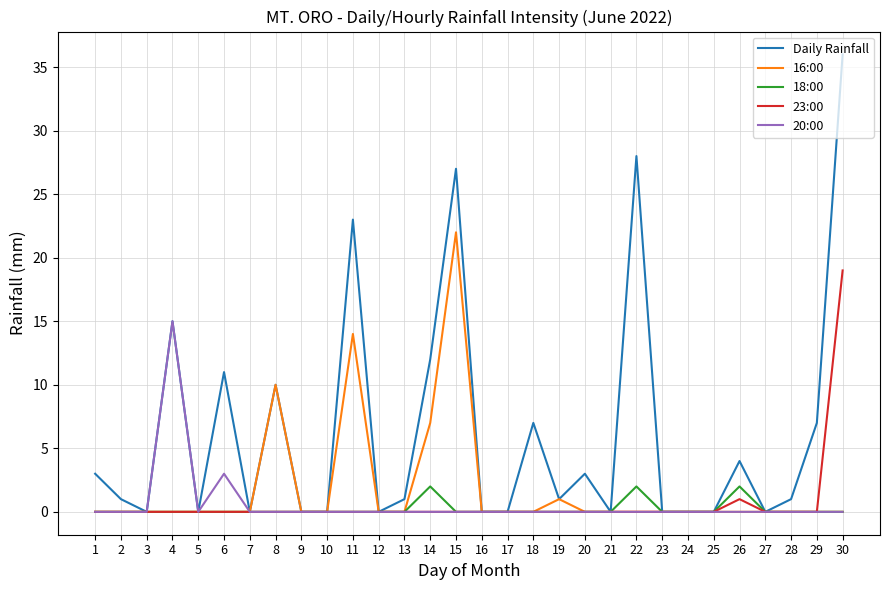

Which category has the highest value across all series?

30